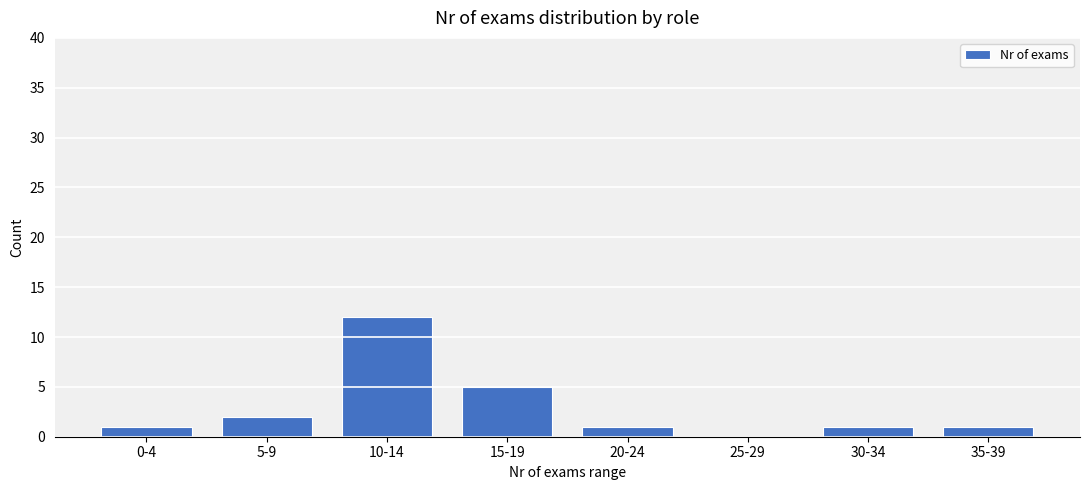

Does the chart contain stacked bars?

No